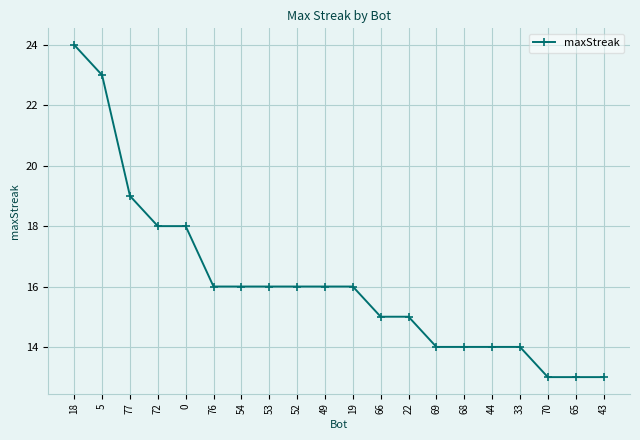

What is the change in value from 77 to 22?

-4